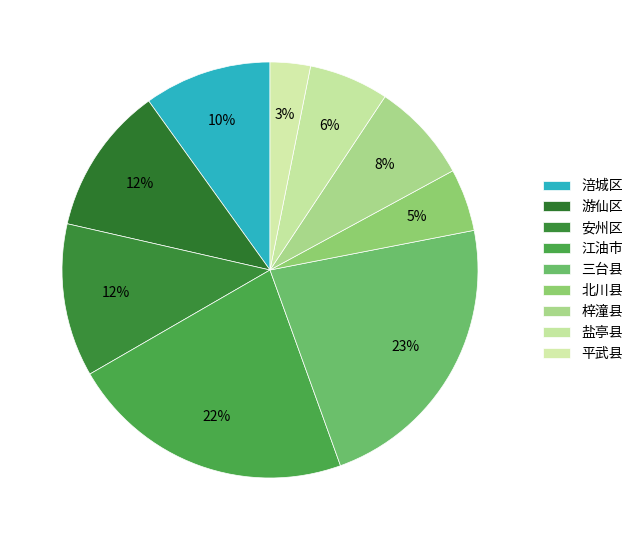

How many slices are in this pie chart?

9